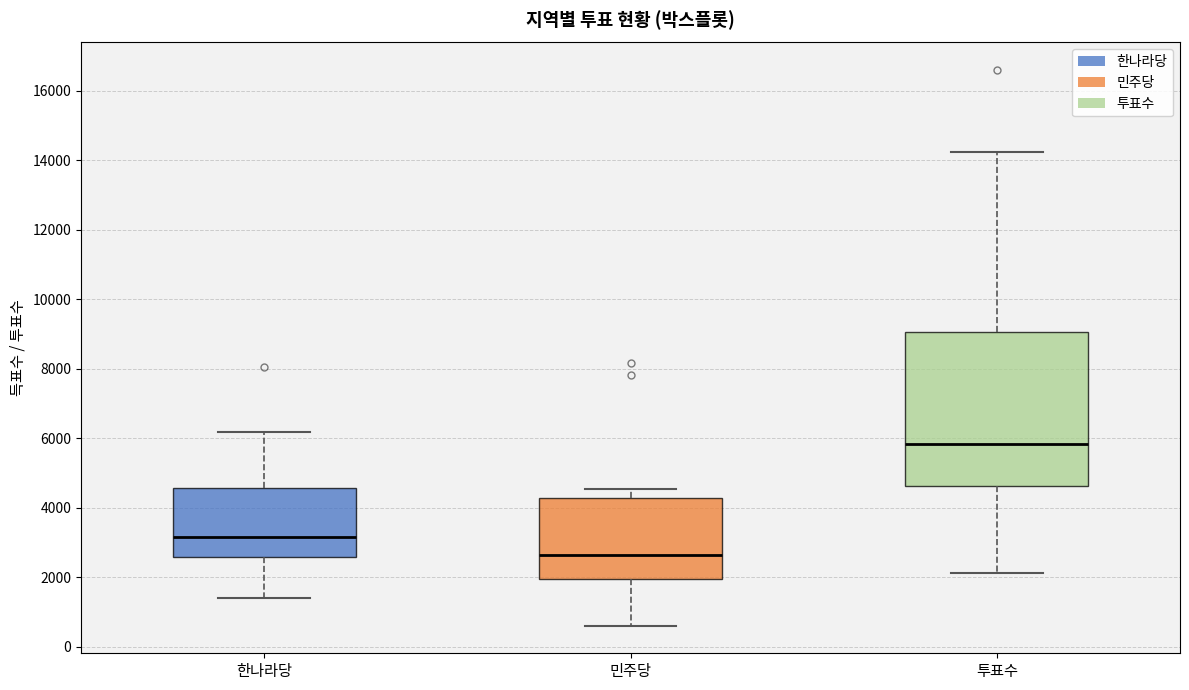

Which box has the highest median line?

투표수